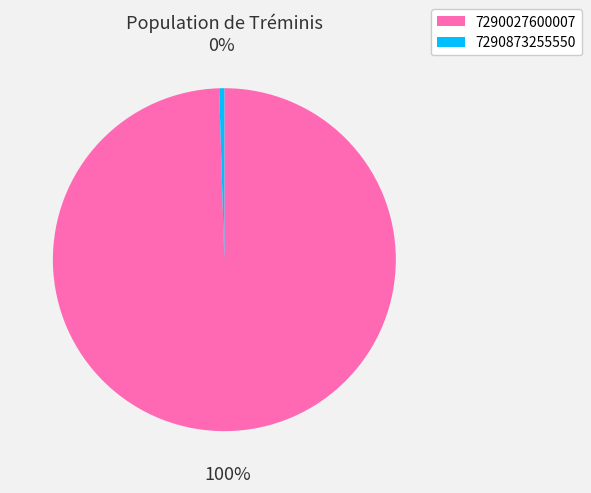

Does any single category account for the majority?

Yes